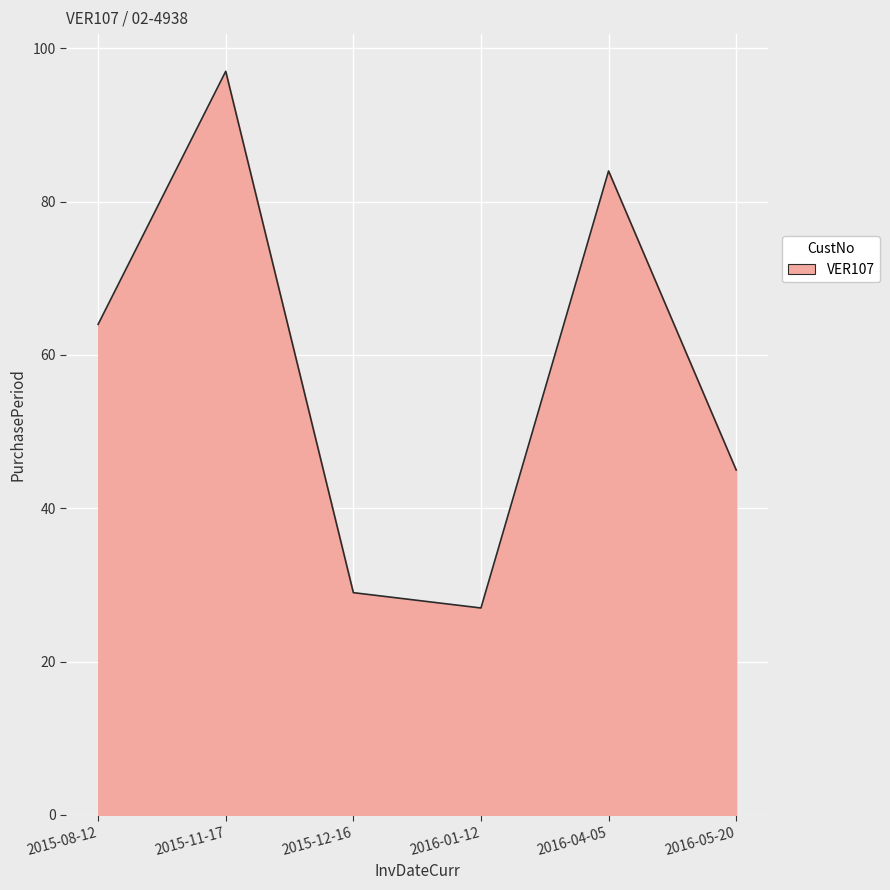

List the labels in order of value, smallest first.

2016-01-12, 2015-12-16, 2016-05-20, 2015-08-12, 2016-04-05, 2015-11-17